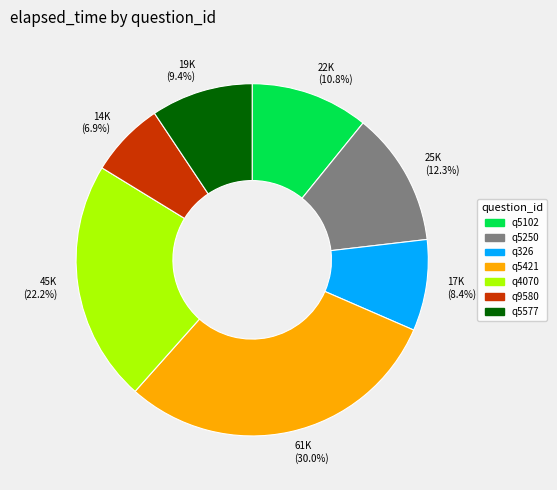

Is it true that q5577 is 9% of the pie?

True